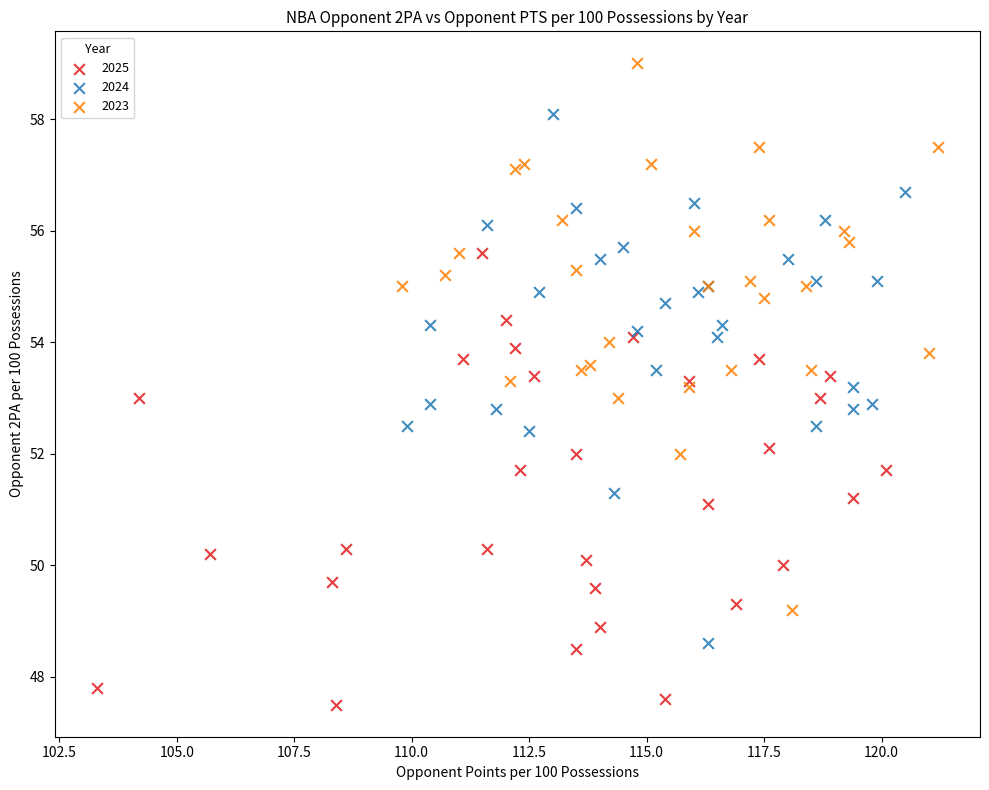

Which series reaches the maximum Y coordinate?

2023